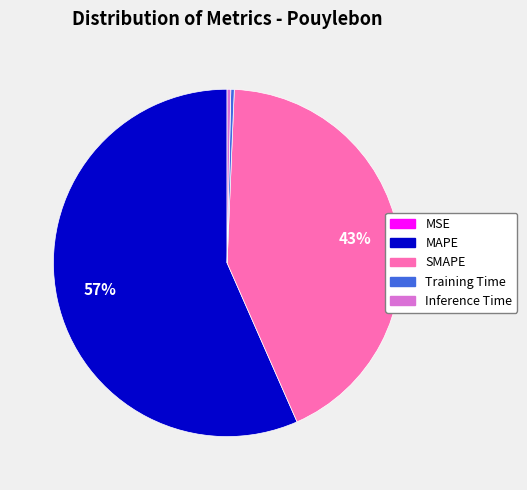

Is there a majority slice in this chart?

Yes